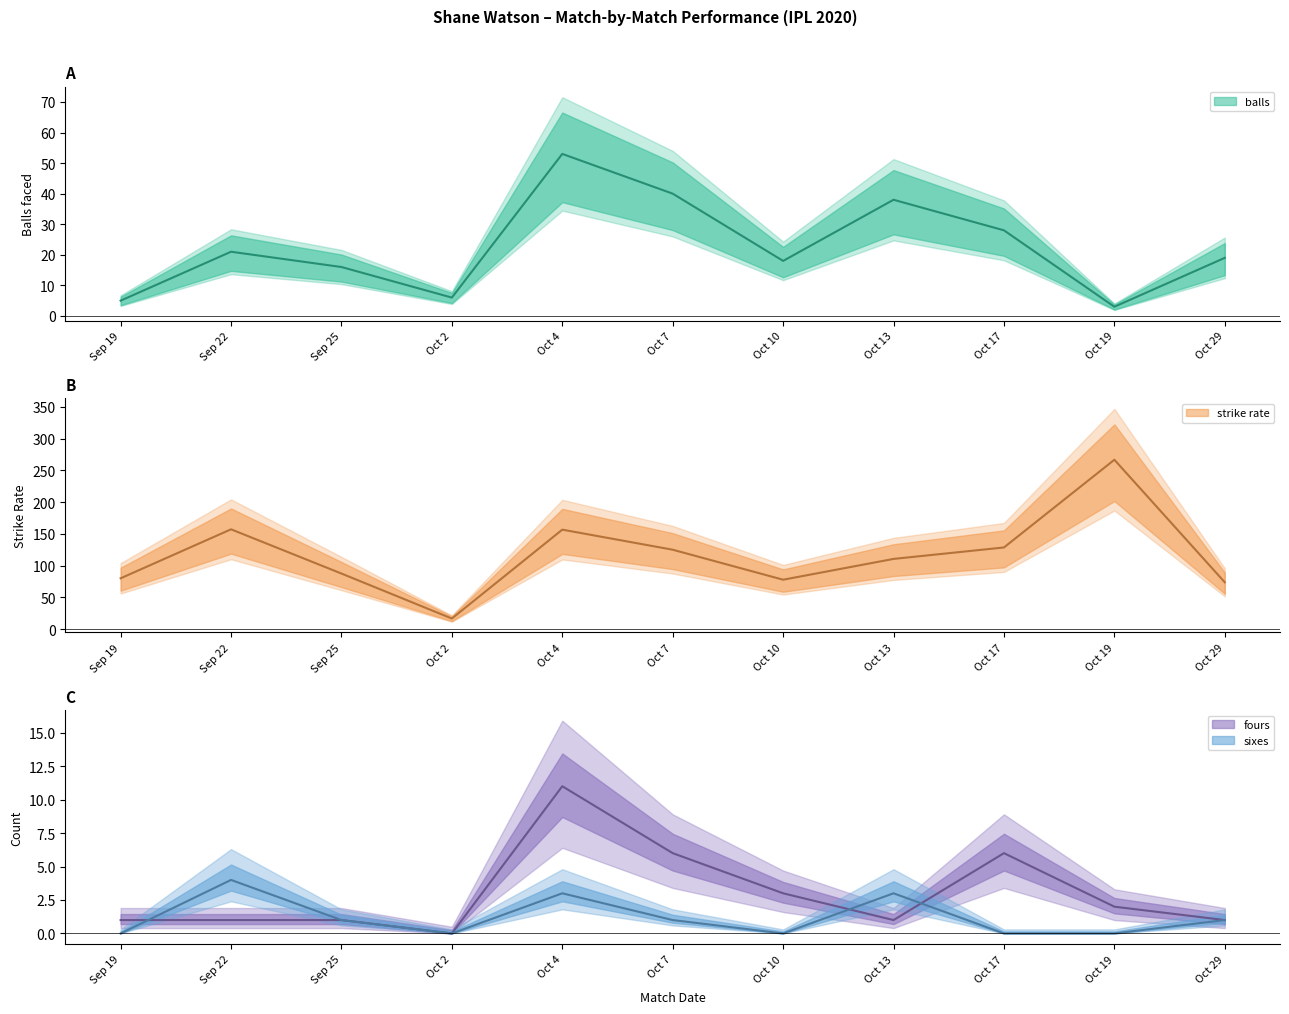

True or false: strike and balls cross at least once.

False